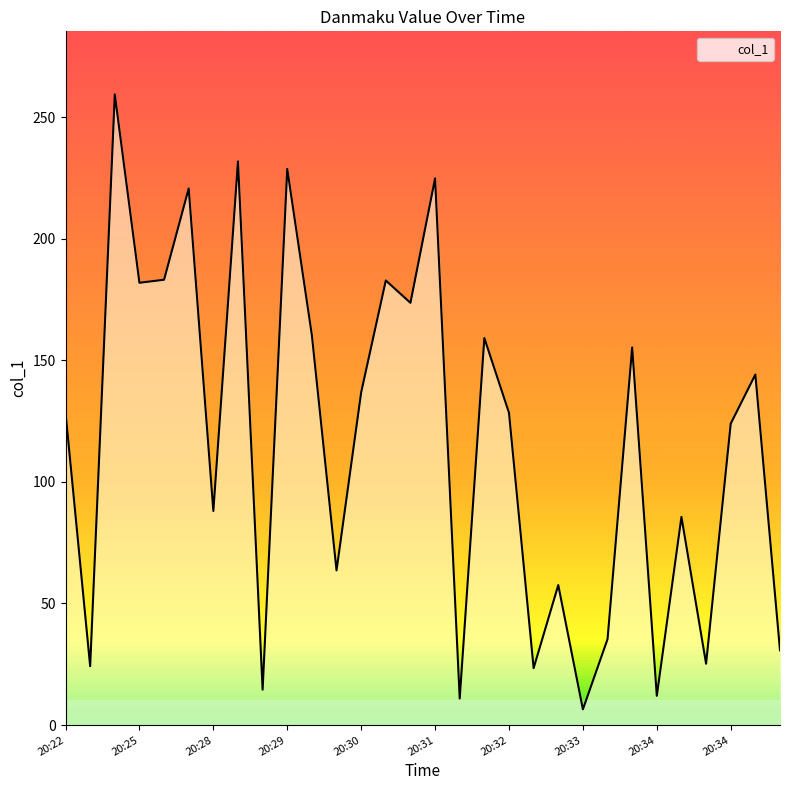

What is the average value?

116.7